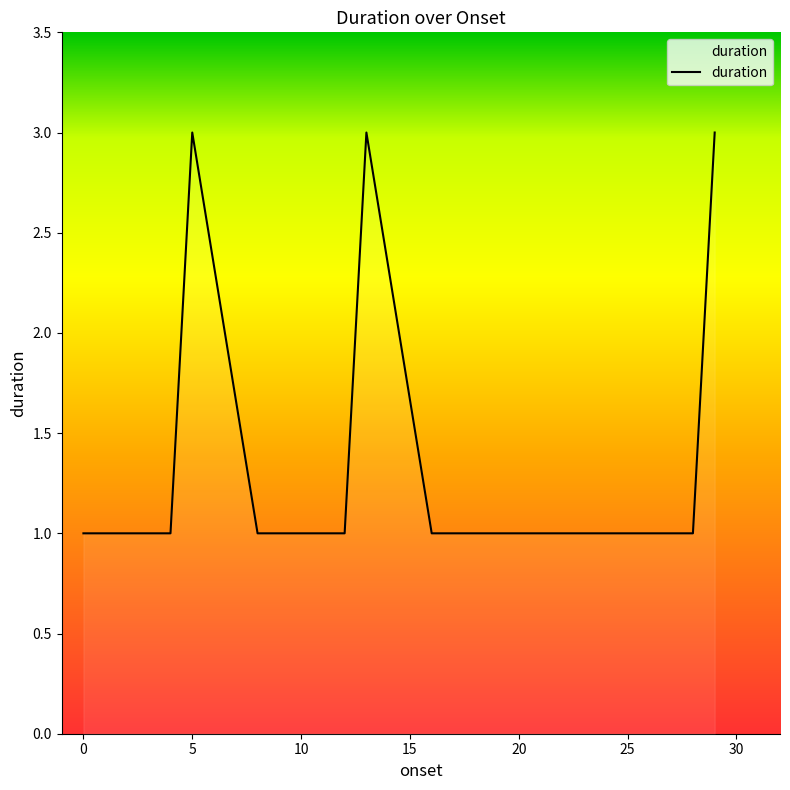

Does the chart display data point markers on the line(s)?

No